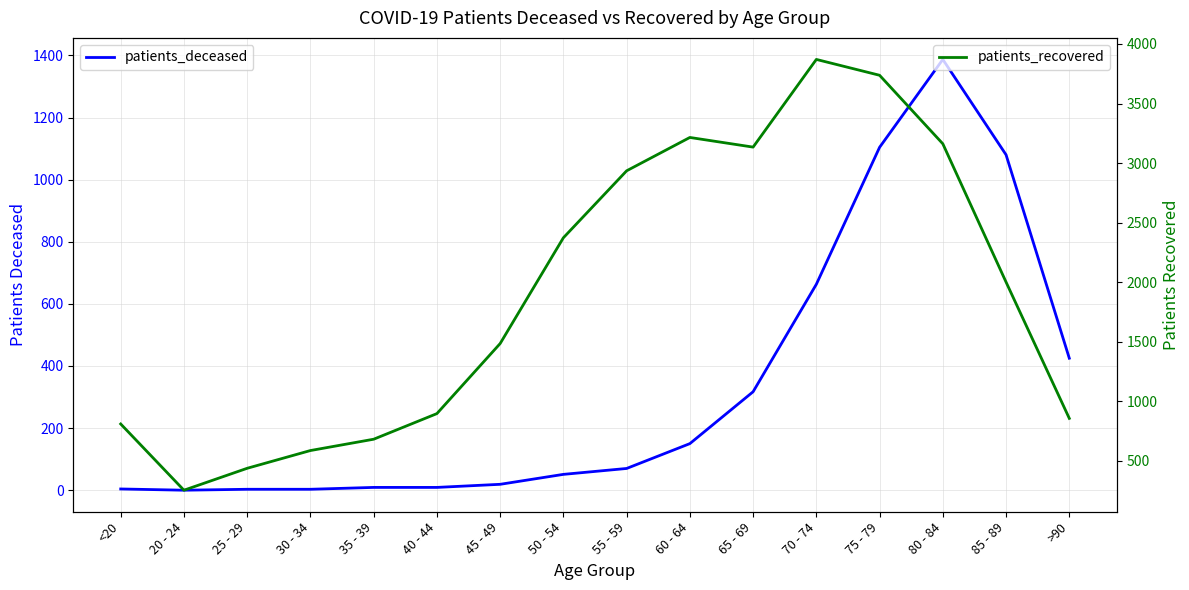

What is the approximate value of patients_deceased at 35 - 39, to the nearest 10?

10